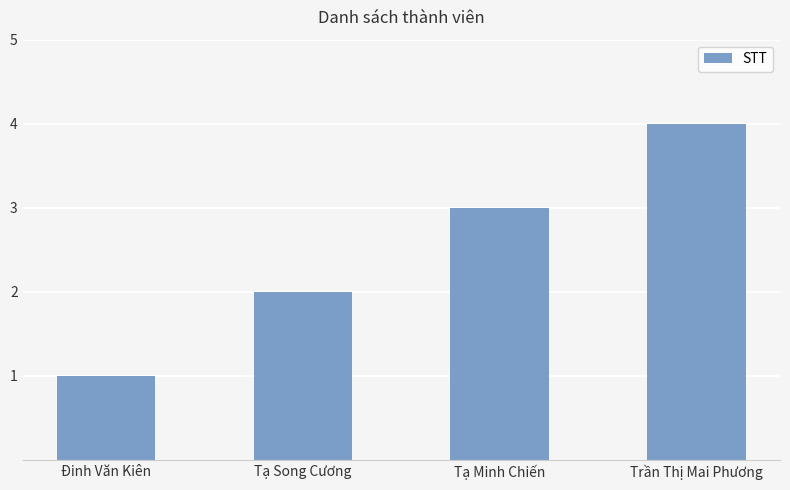

Where is the data nearest to the value 2?

Tạ Song Cương